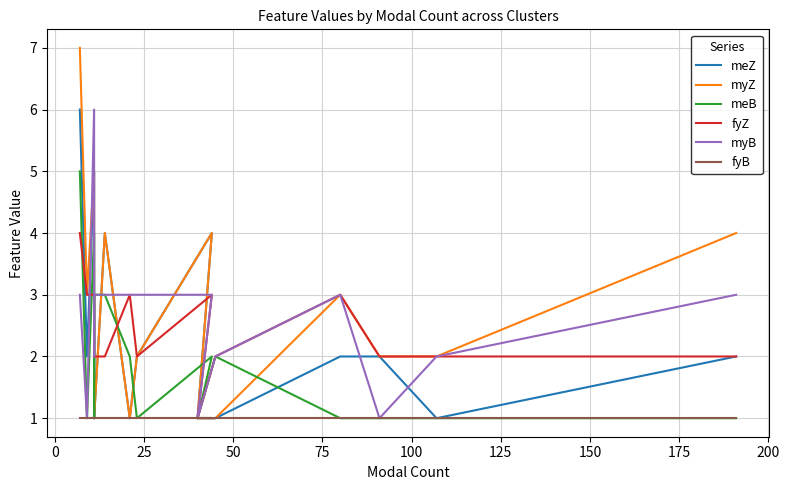

The value of myB at 0 is 4. True or false?

False